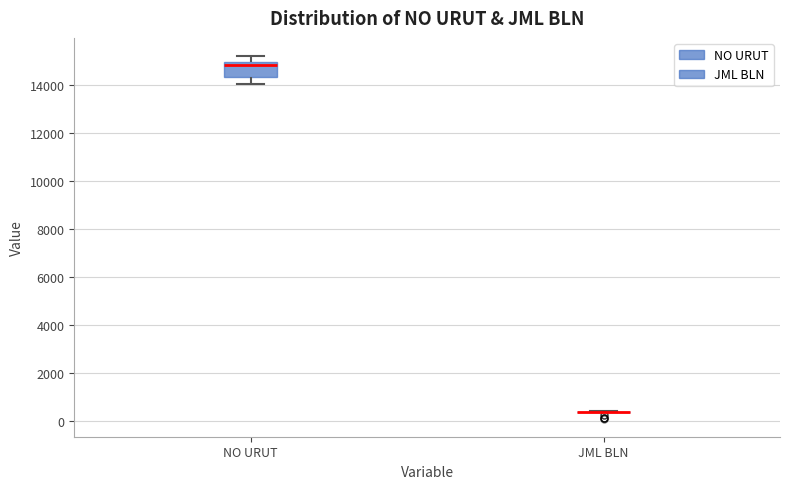

Reading left to right, read every box against the y-axis: the position of its median line, the range the box covers, and the ends of its whiskers. The values are not printed on the chart, so give them approximately, as read against the axis.

NO URUT: median 14800, box 14400 to 15000, whiskers 14000 to 15200
JML BLN: box collapsed to a line at 400, whiskers 400 to 400